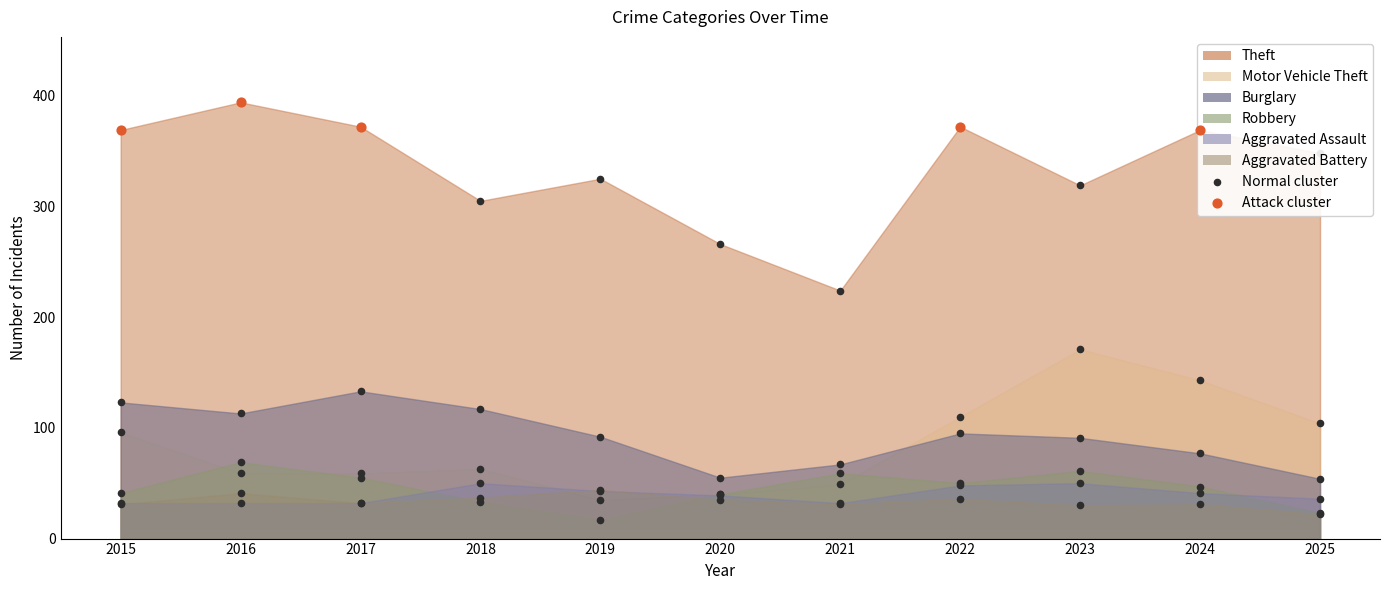

Which series reaches the minimum Y coordinate?

Robbery